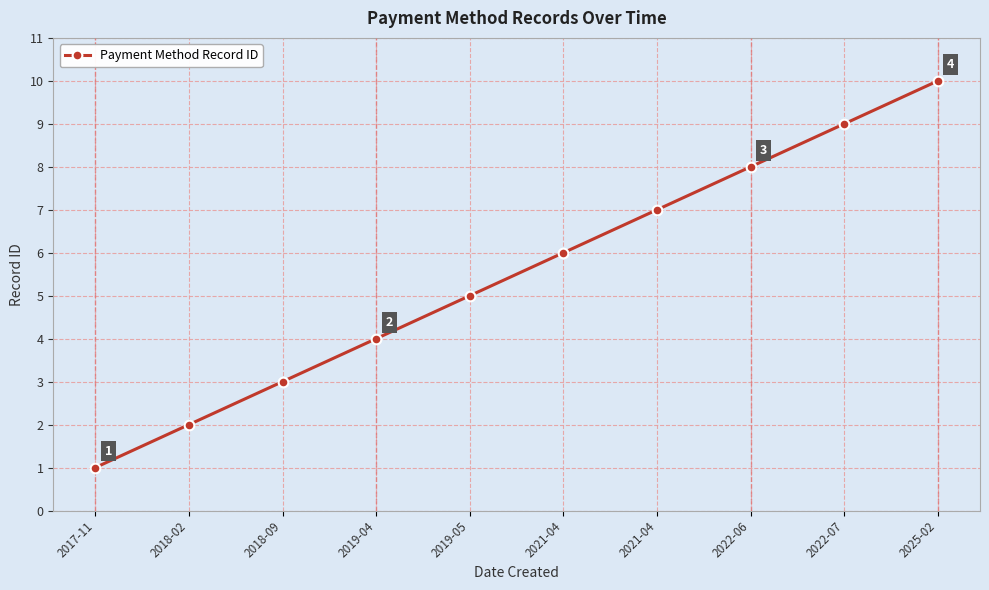

How many lines are shown in the chart?

1